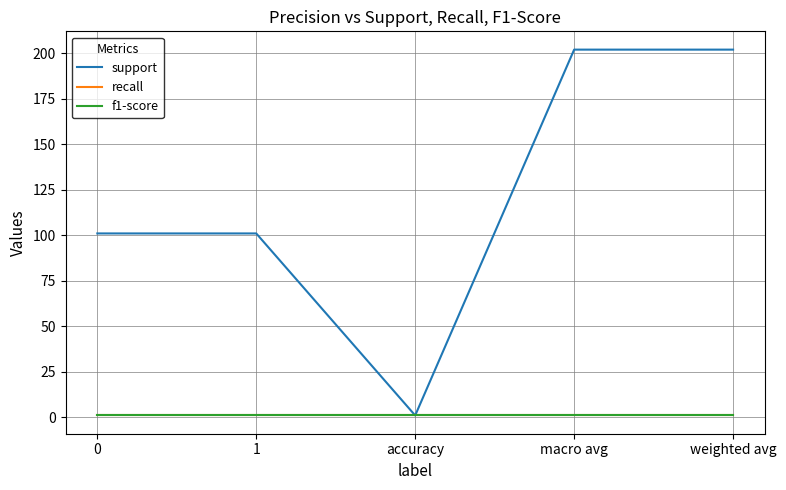

What is the sum of the recall values at weighted avg and accuracy?

2